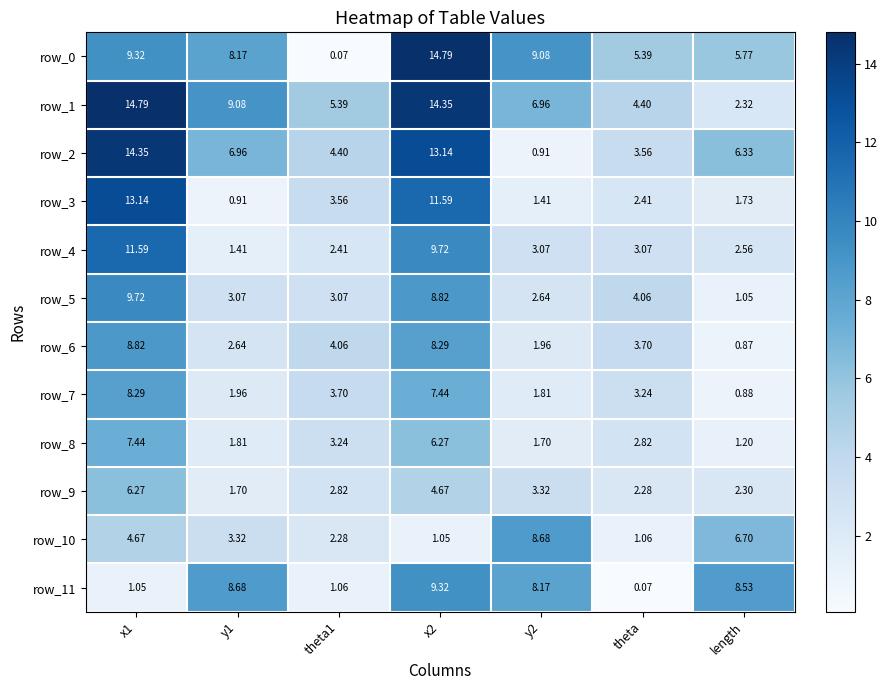

Is the value of row_9 at length greater than the value of row_7 at x1?

No